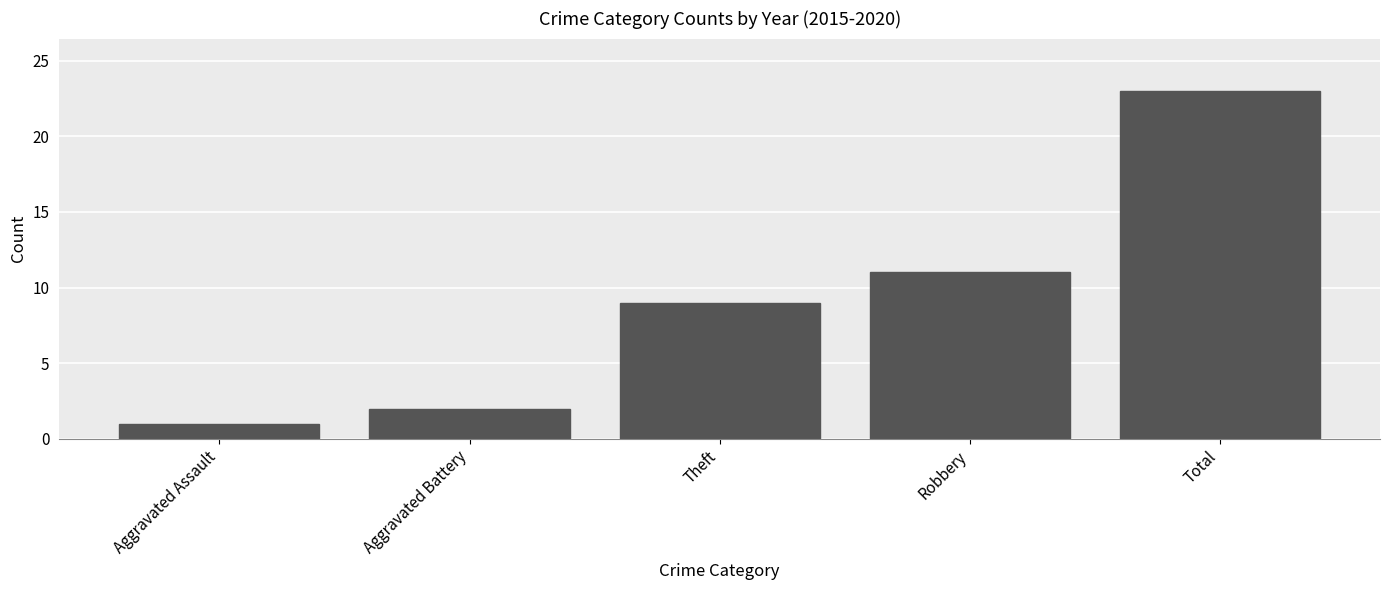

What is the change in value from Theft to Robbery?

+2